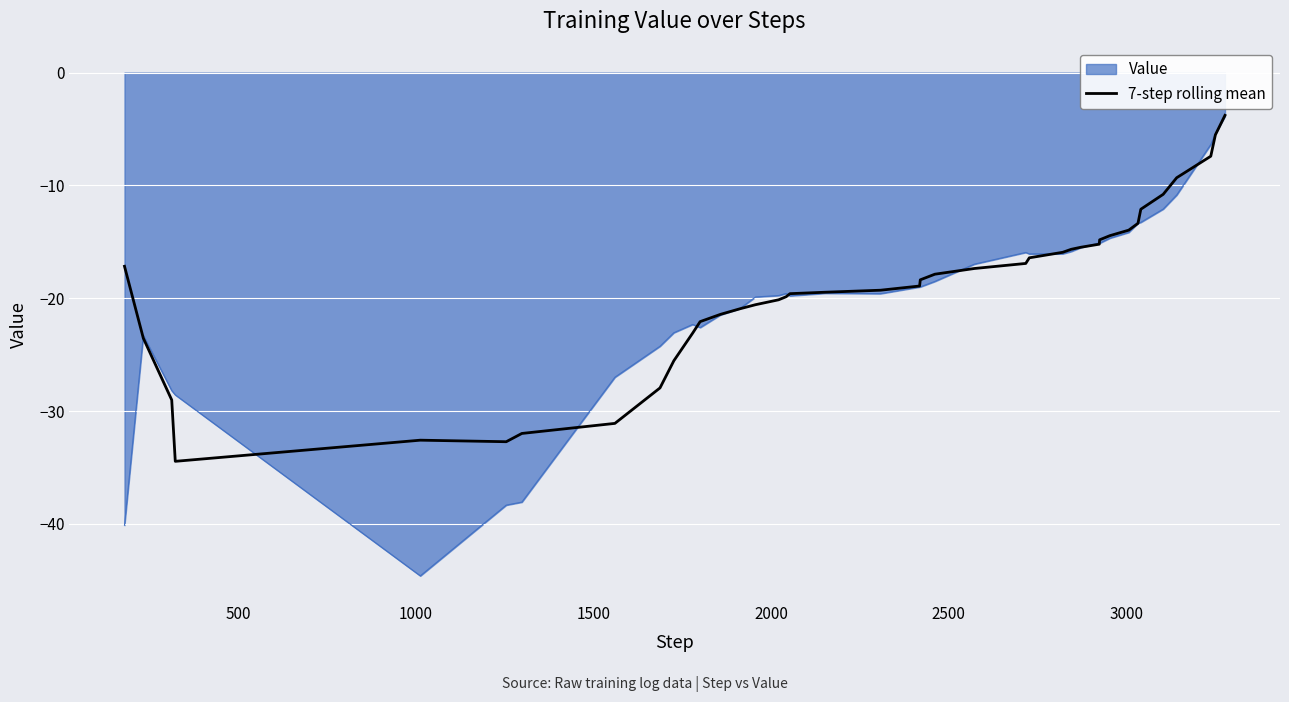

What is the maximum value for 7-step rolling mean?

-3.8